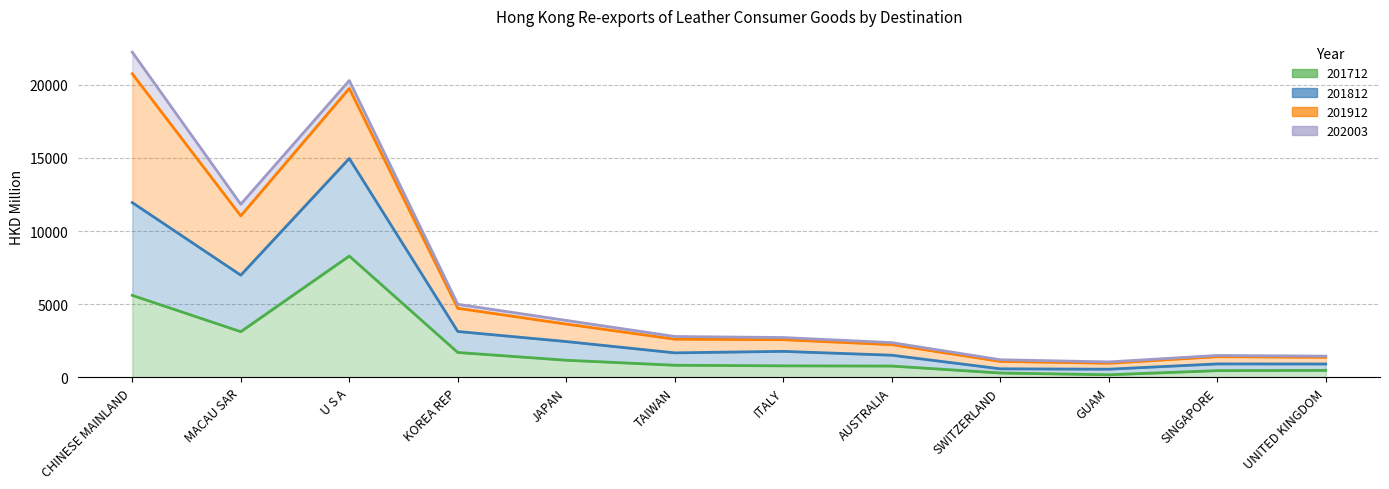

At which category does the chart reach its peak across all series?

CHINESE MAINLAND